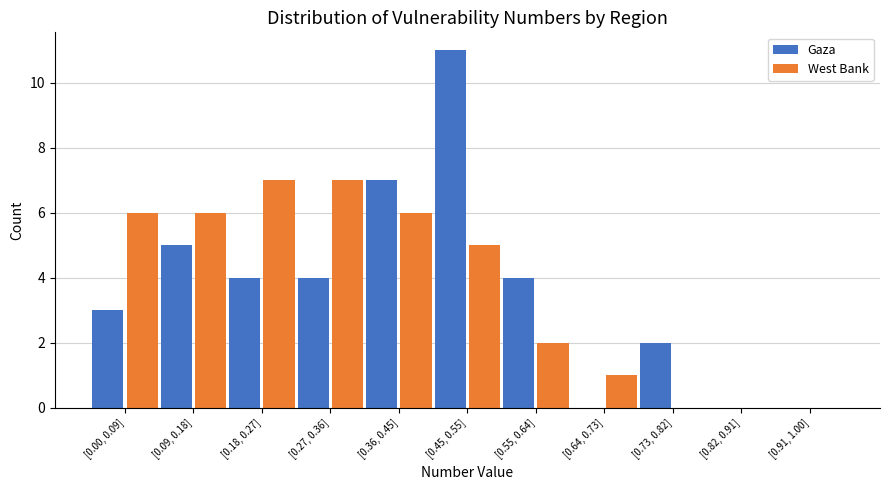

Reading right to left, list all the values displayed in this chart.

Gaza: [0.91, 1.00]=0	[0.82, 0.91]=0	[0.73, 0.82]=2	[0.64, 0.73]=0	[0.55, 0.64]=4	[0.45, 0.55]=11	[0.36, 0.45]=7	[0.27, 0.36]=4	[0.18, 0.27]=4	[0.09, 0.18]=5	[0.00, 0.09]=3
West Bank: [0.91, 1.00]=0	[0.82, 0.91]=0	[0.73, 0.82]=0	[0.64, 0.73]=1	[0.55, 0.64]=2	[0.45, 0.55]=5	[0.36, 0.45]=6	[0.27, 0.36]=7	[0.18, 0.27]=7	[0.09, 0.18]=6	[0.00, 0.09]=6